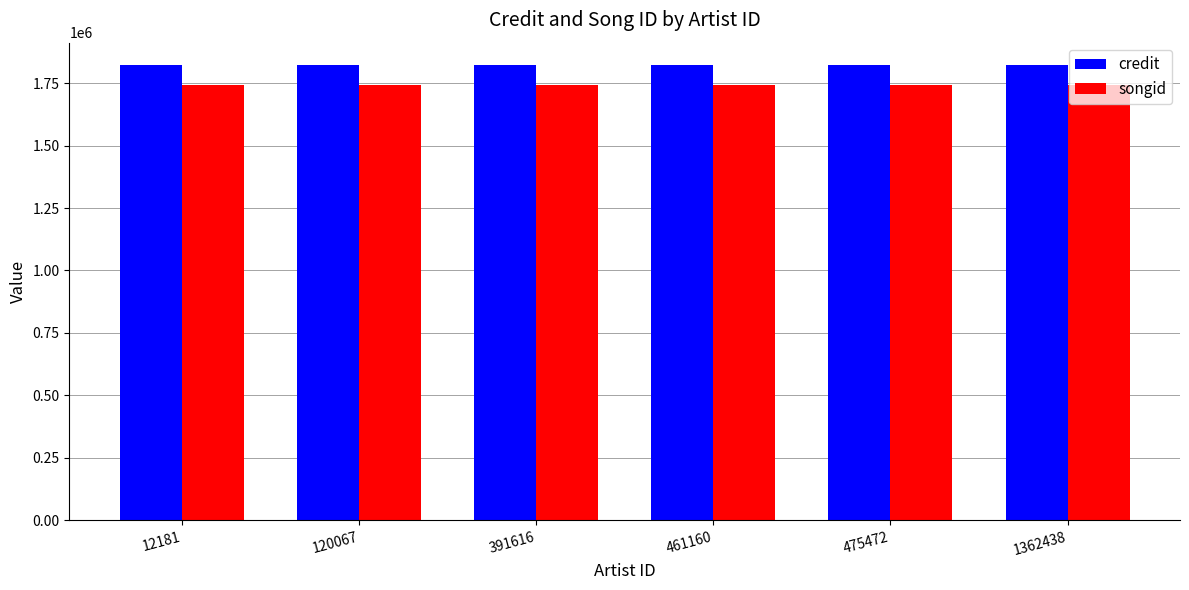

Is it true that credit equals 535124 at 475472?

False